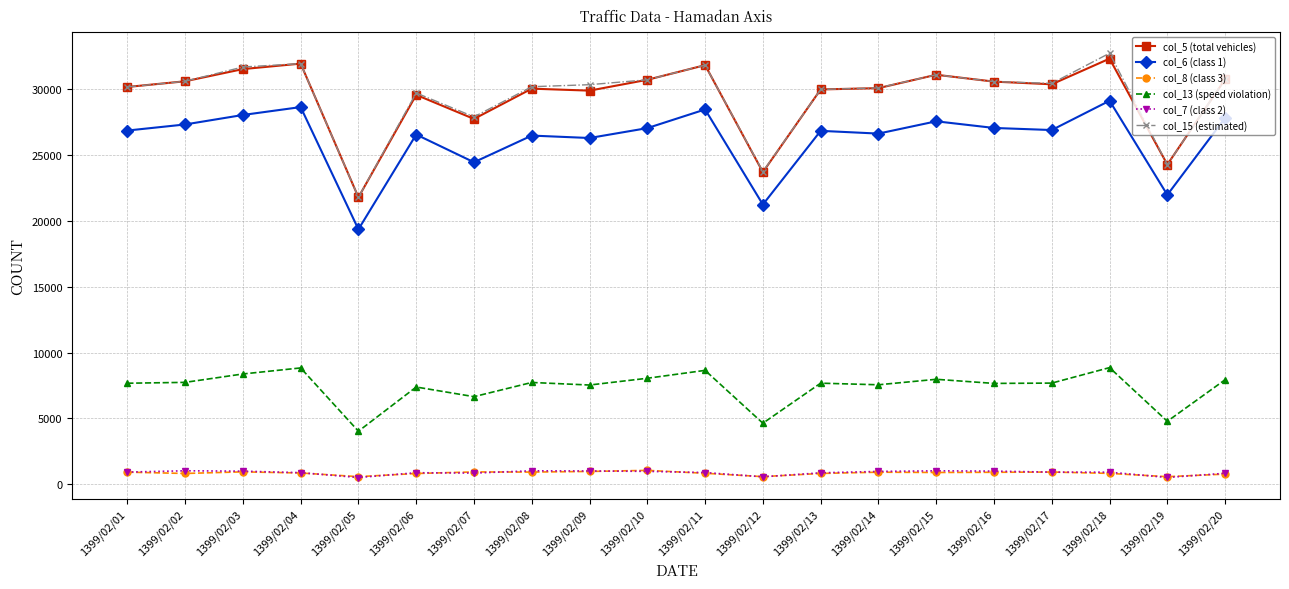

Which label corresponds to the largest value in the chart?

1399/02/18